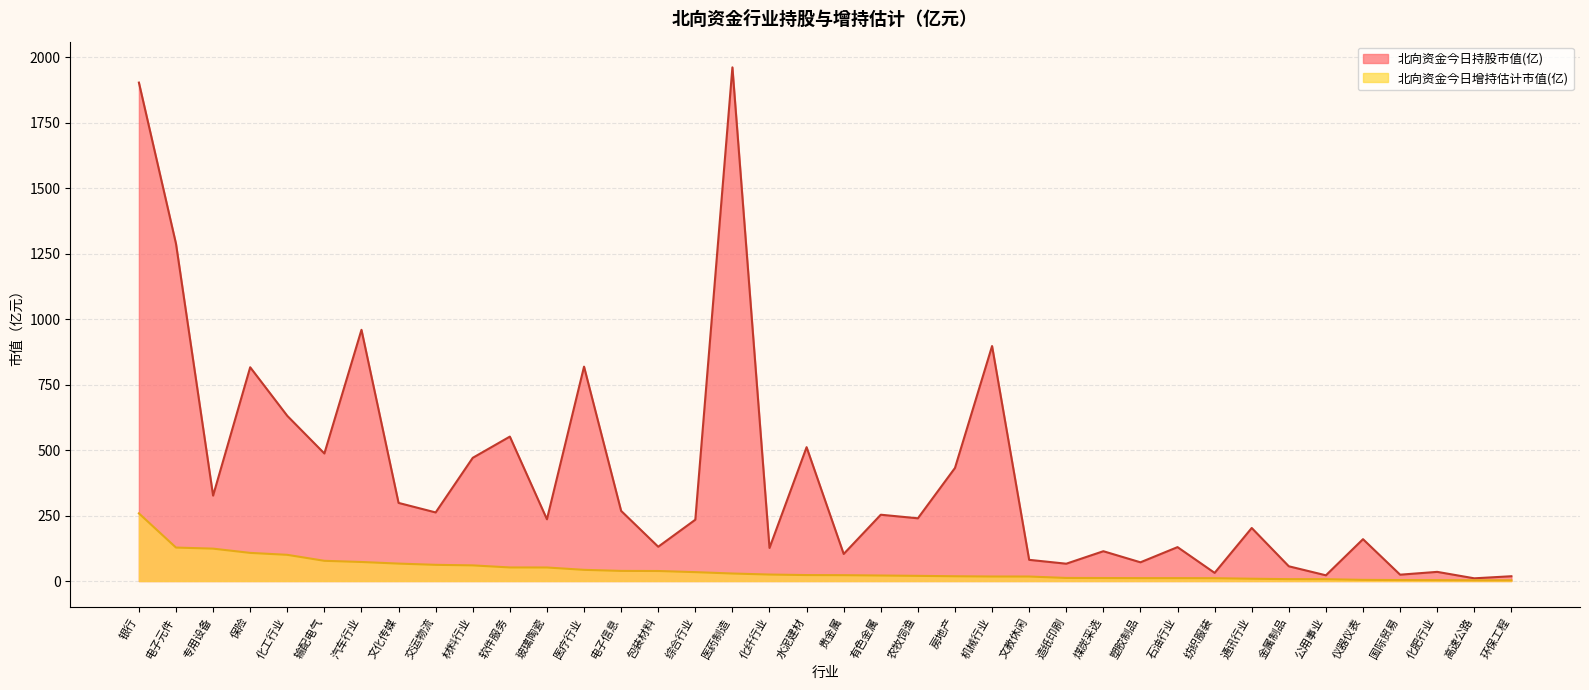

How many data points in 北向资金今日持股市值(亿) are less than 239?

19